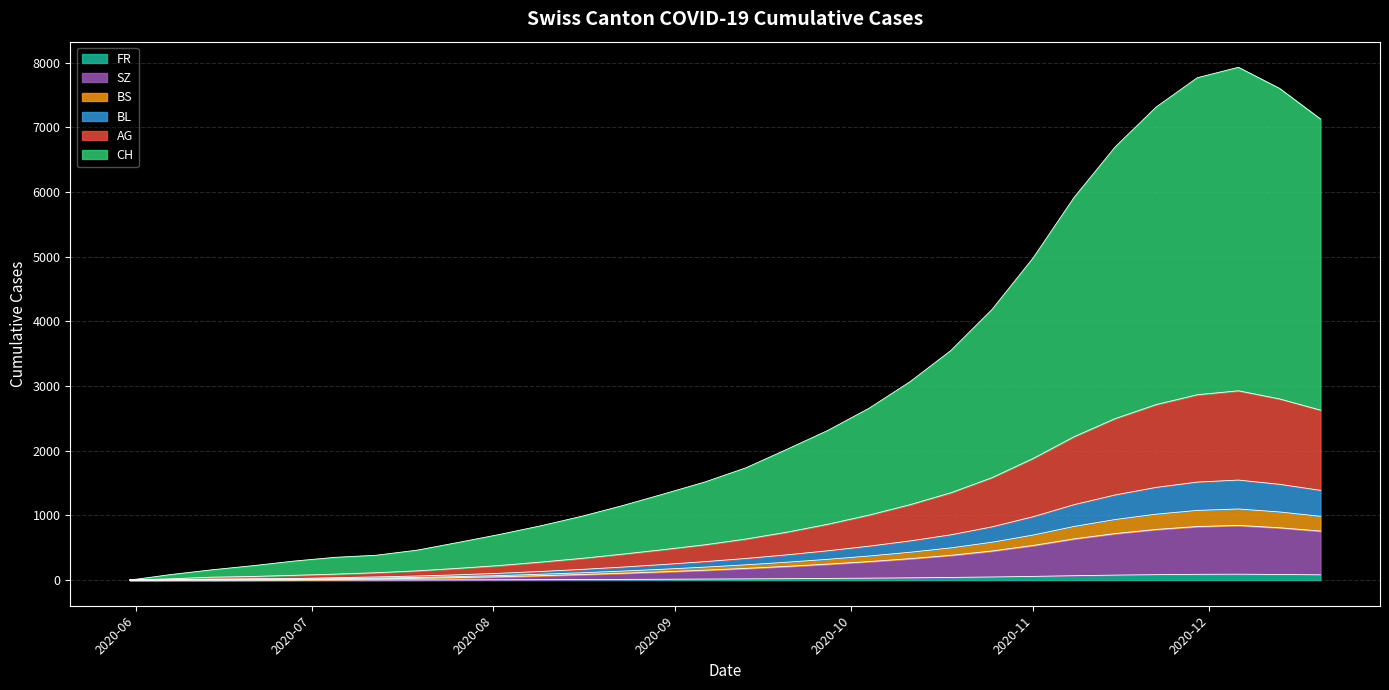

Between 2020-06-21 and 2020-05-31, which is larger?

2020-06-21